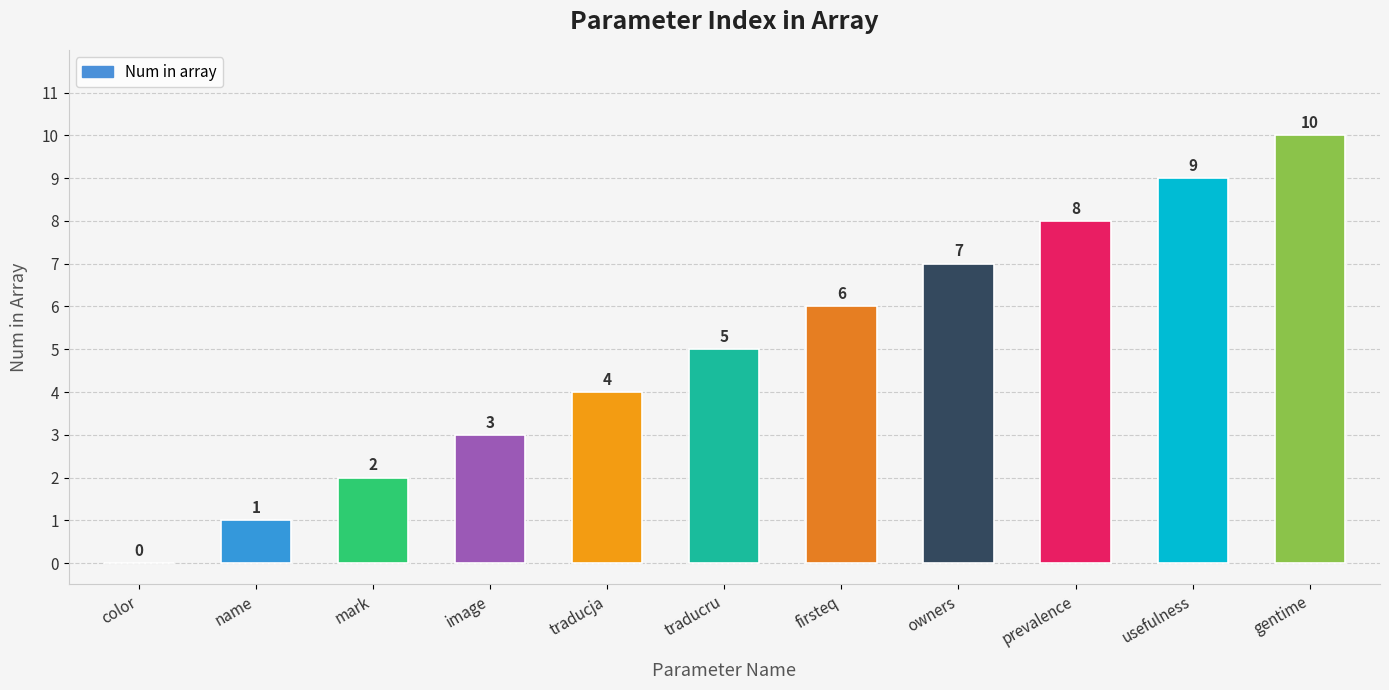

Where is the data nearest to the value 5?

traducru